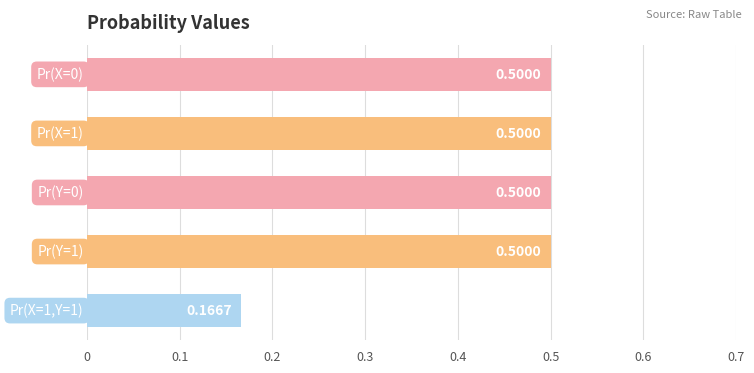

What is the difference between the maximum and minimum values?

0.3